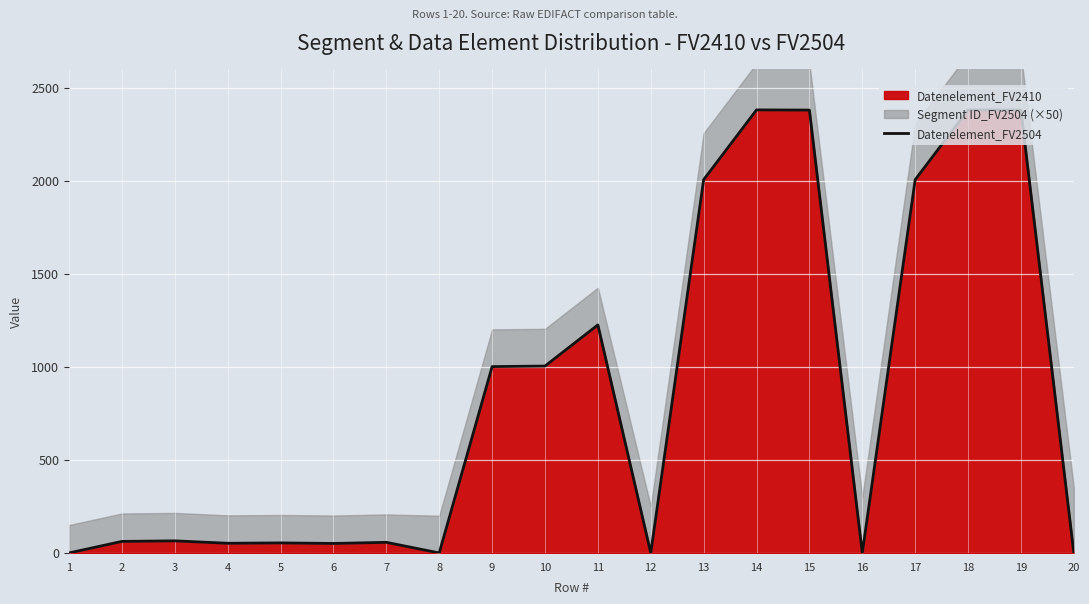

What is the average value?

855